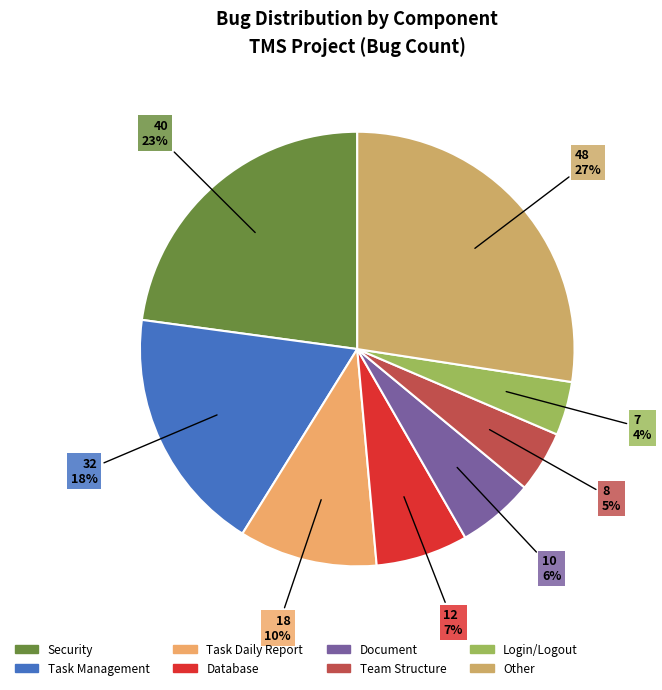

Is it true that Login/Logout is 1% of the pie?

False